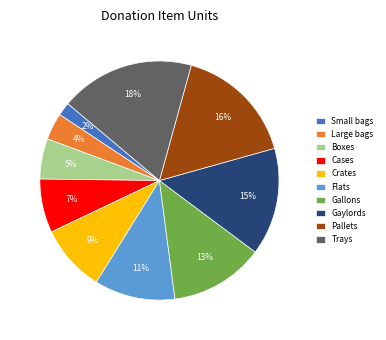

To the nearest percent, what is the difference between the Cases and Trays slice percentages?

11%